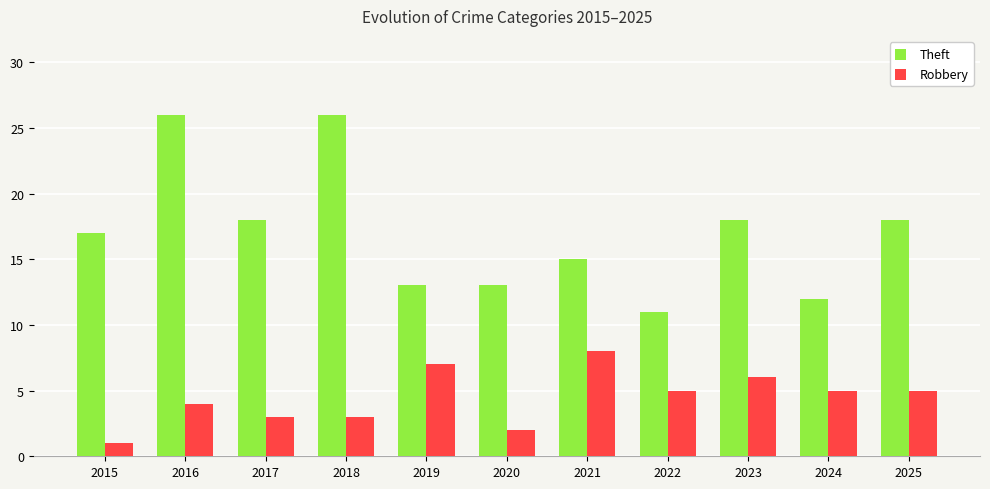

Reading left to right, transcribe all the data shown in this chart.

Theft: 2015=17	2016=26	2017=18	2018=26	2019=13	2020=13	2021=15	2022=11	2023=18	2024=12	2025=18
Robbery: 2015=1	2016=4	2017=3	2018=3	2019=7	2020=2	2021=8	2022=5	2023=6	2024=5	2025=5